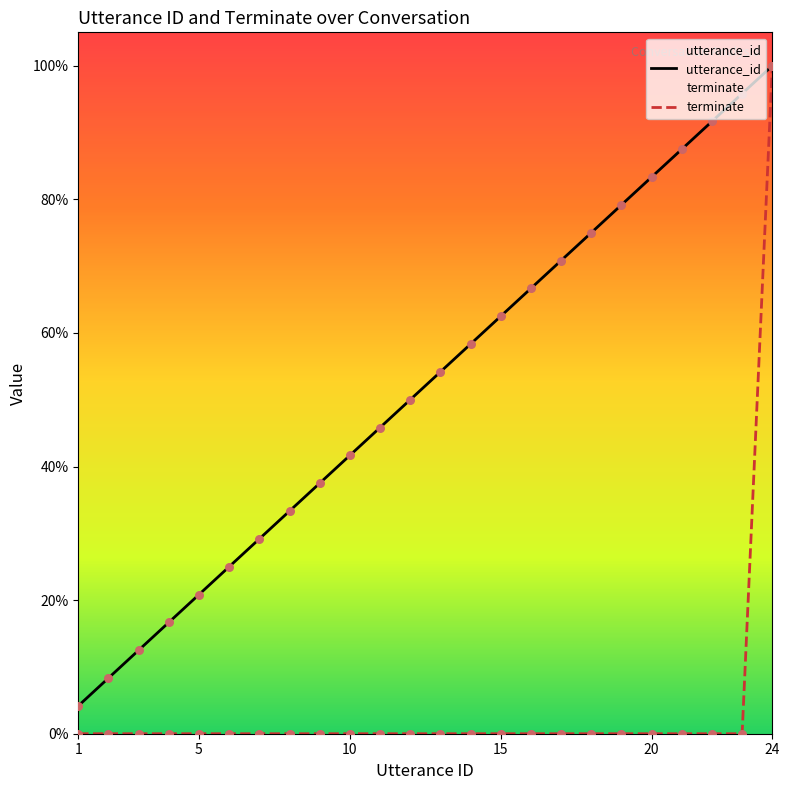

At which category is the sum across all series the highest?

24